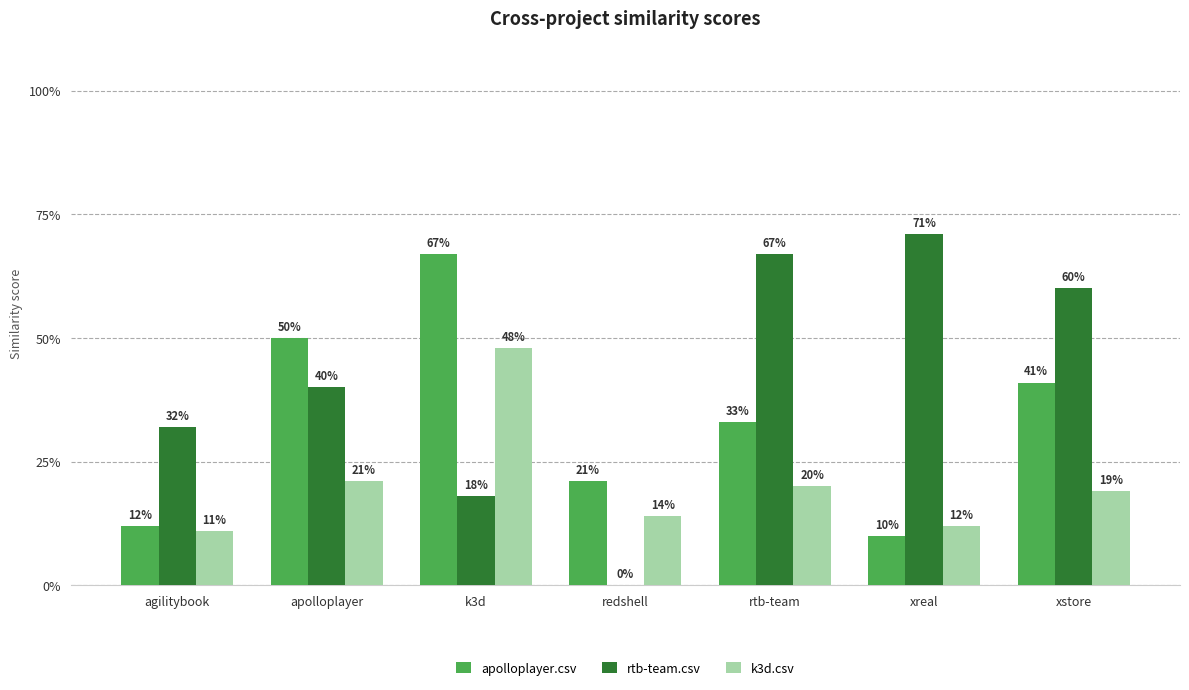

Is the value of apolloplayer.csv at agilitybook greater than the value of k3d.csv at apolloplayer?

No